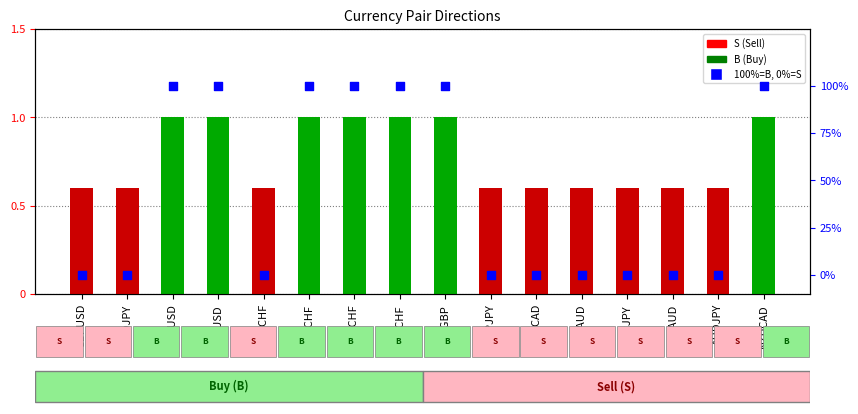

Is the value of B=100%, S=0% at NZDCHF greater than the value of direction count at NZDCHF?

Yes